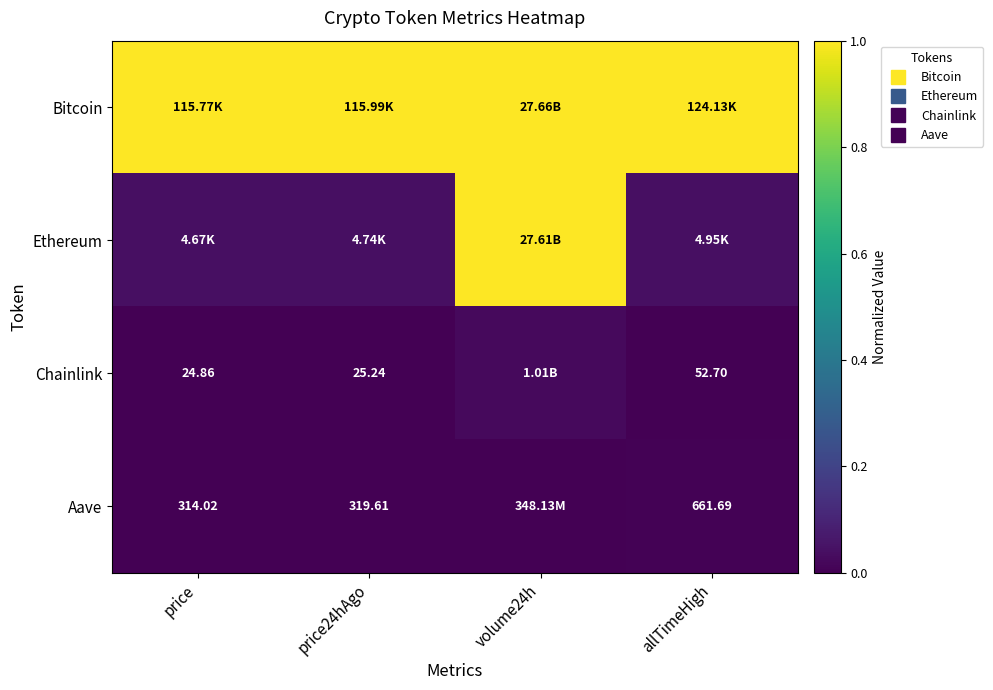

True or false: Bitcoin has a value of 1.0 at volume24h.

True